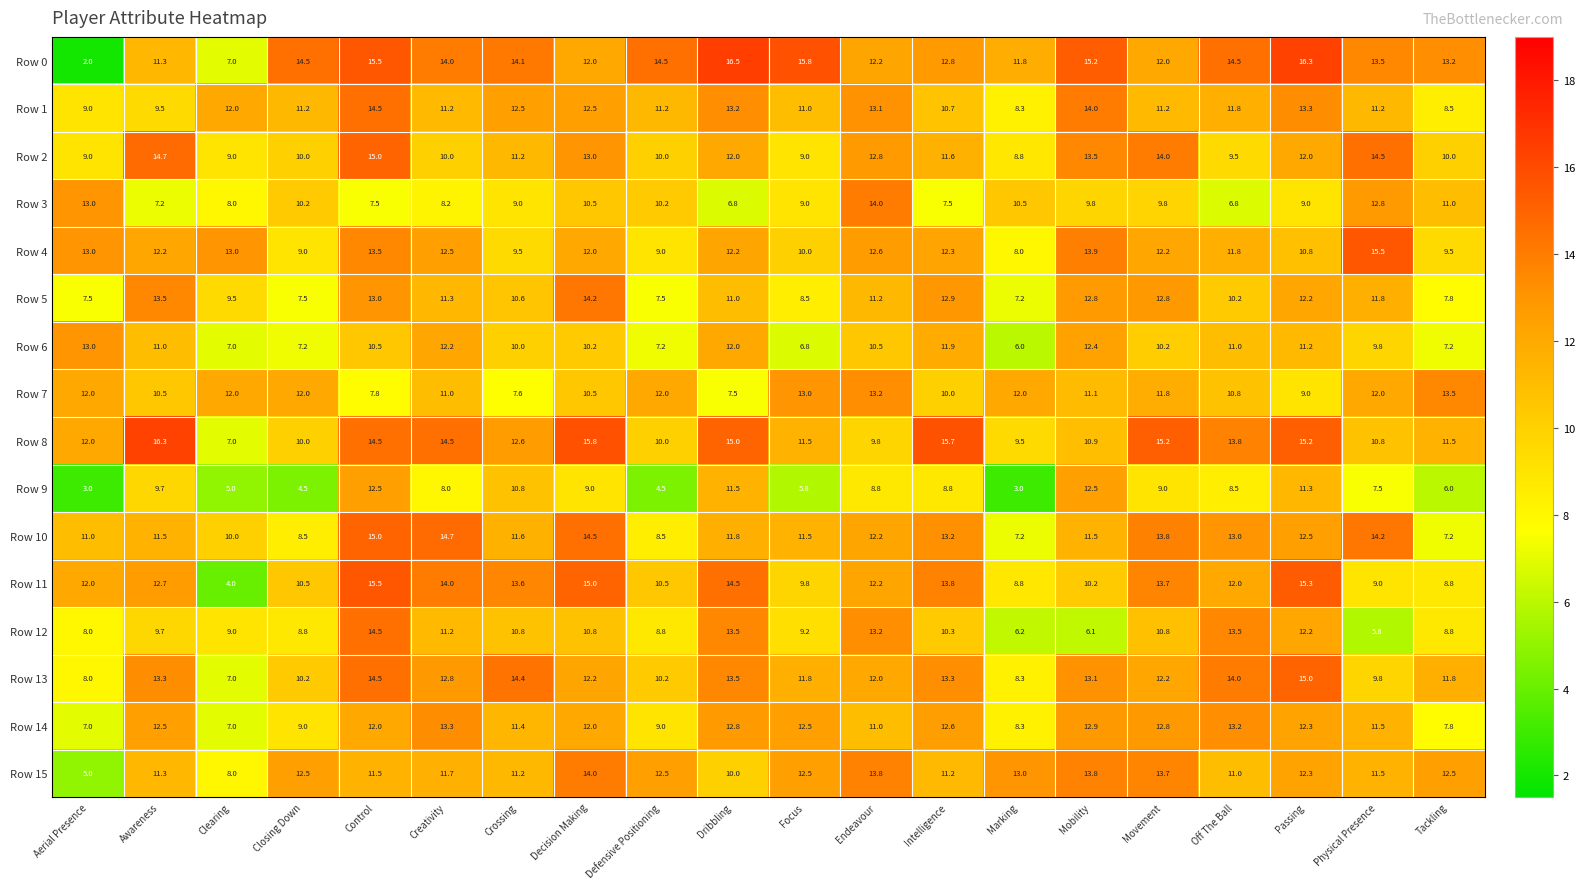

At how many categories does at least one series exceed 4?

20